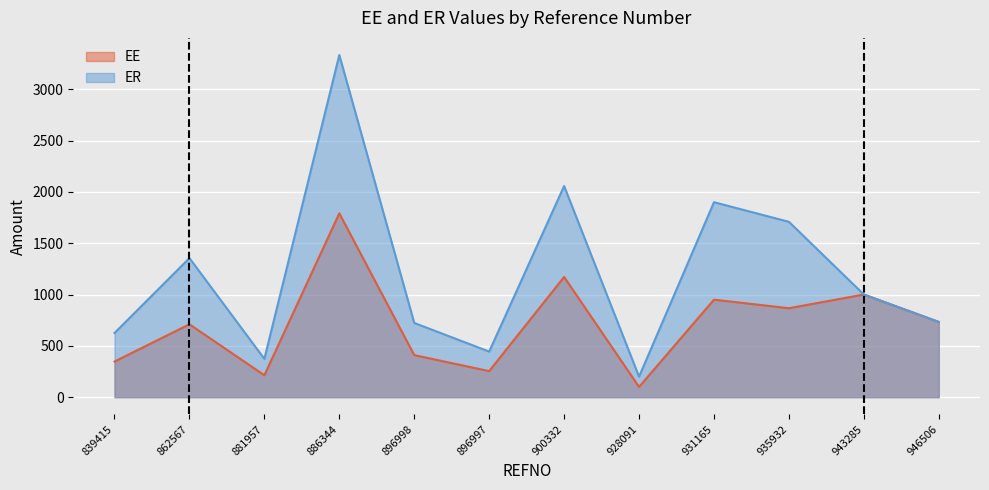

What is the difference between the ER values at 928091 and 935932?

1508.3